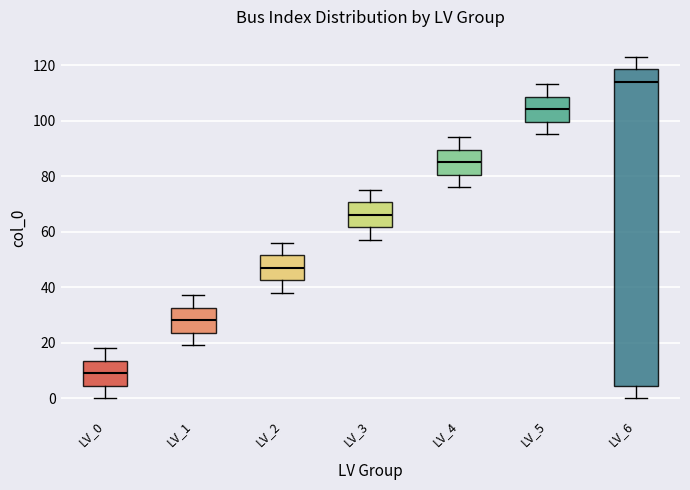

Reading left to right, read every box against the y-axis: the position of its median line, the range the box covers, and the ends of its whiskers. The values are not printed on the chart, so give them approximately, as read against the axis.

LV_0: median 10, box 4 to 14, whiskers 0 to 18
LV_1: median 28, box 24 to 32, whiskers 20 to 38
LV_2: median 48, box 42 to 52, whiskers 38 to 56
LV_3: median 66, box 62 to 70, whiskers 58 to 76
LV_4: median 86, box 80 to 90, whiskers 76 to 94
LV_5: median 104, box 100 to 108, whiskers 96 to 114
LV_6: median 114, box 4 to 118, whiskers 0 to 124